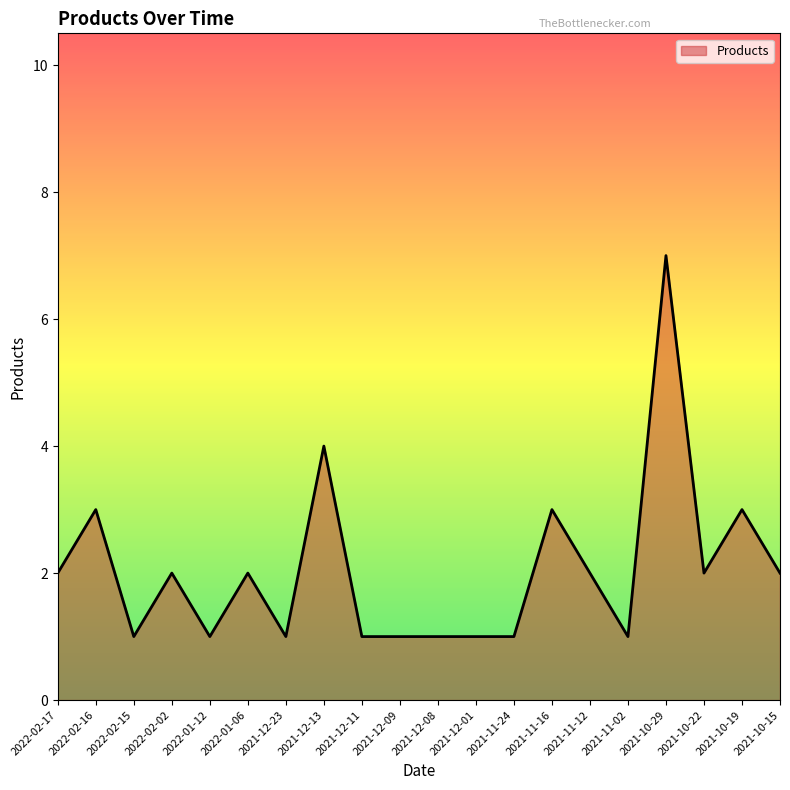

What position from the right is 2022-01-06?

15